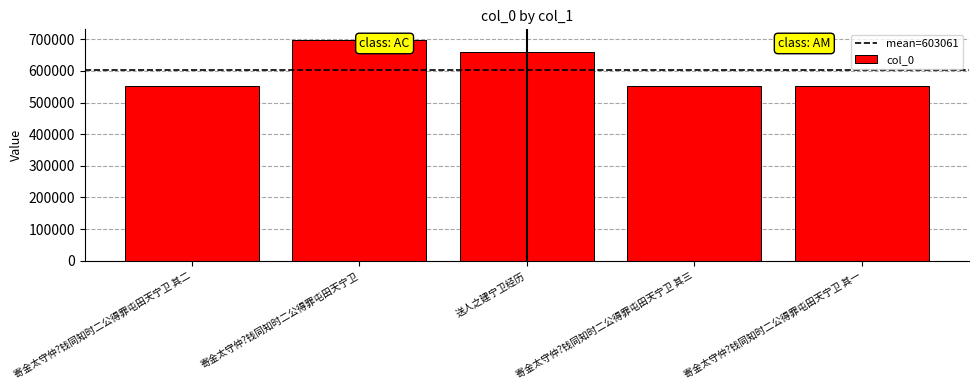

Which has a higher value, 送人之建宁卫经历 or 寄金太守仲?钱同知时二公得罪屯田天宁卫 其二?

送人之建宁卫经历